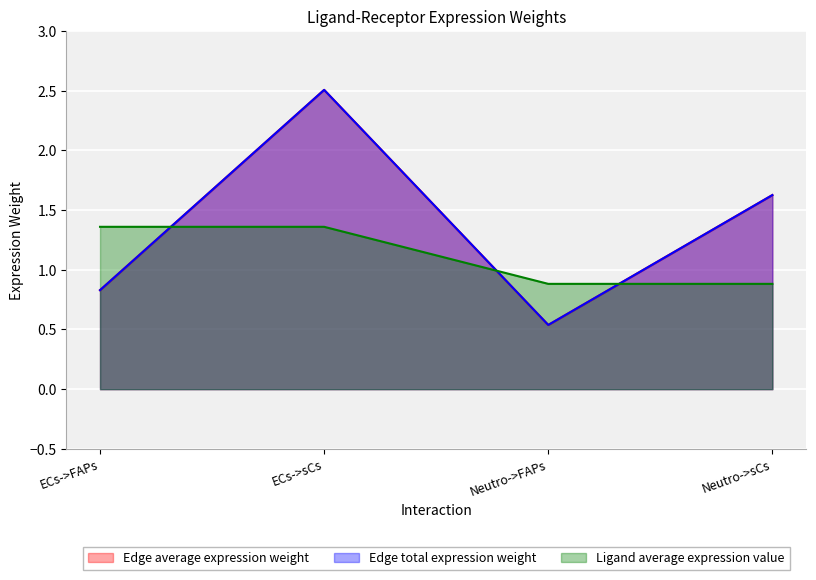

Where does the Edge average expression weight series first go above 1?

ECs->sCs